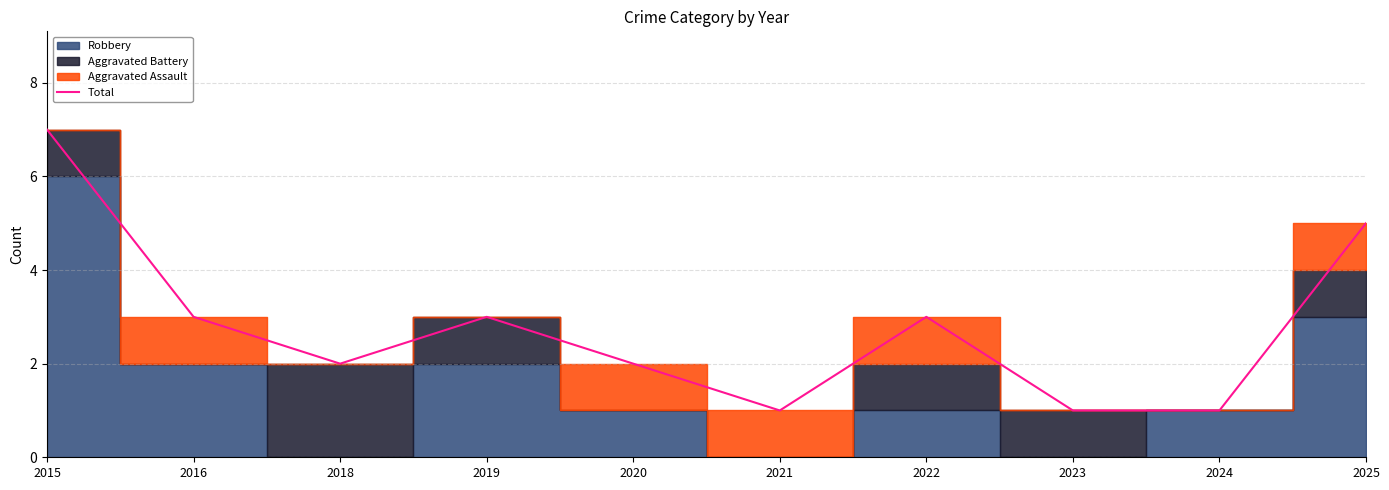

Reading right to left, list all the values displayed in this chart.

5	1	1	3	1	2	3	2	3	7